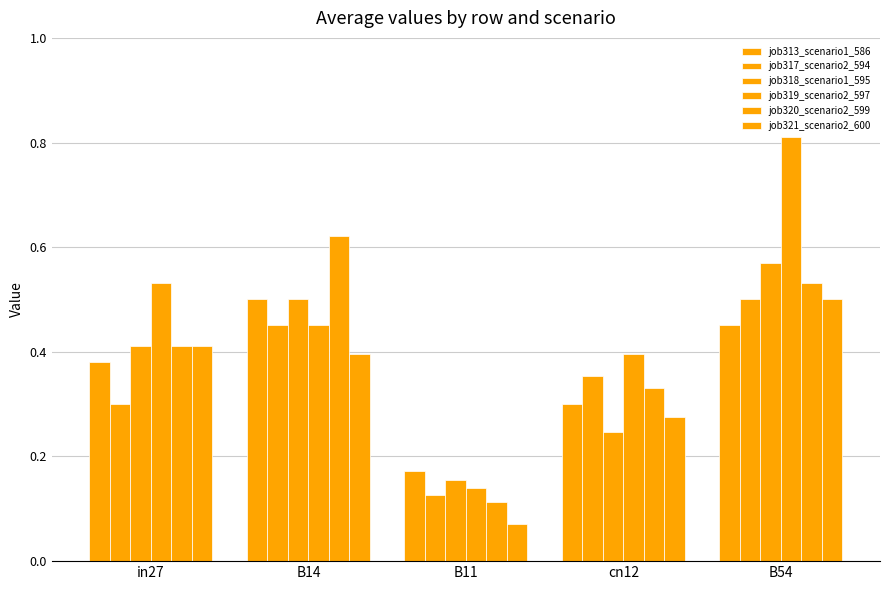

Is it true that job319_scenario2_597 equals 0.1 at B11?

True